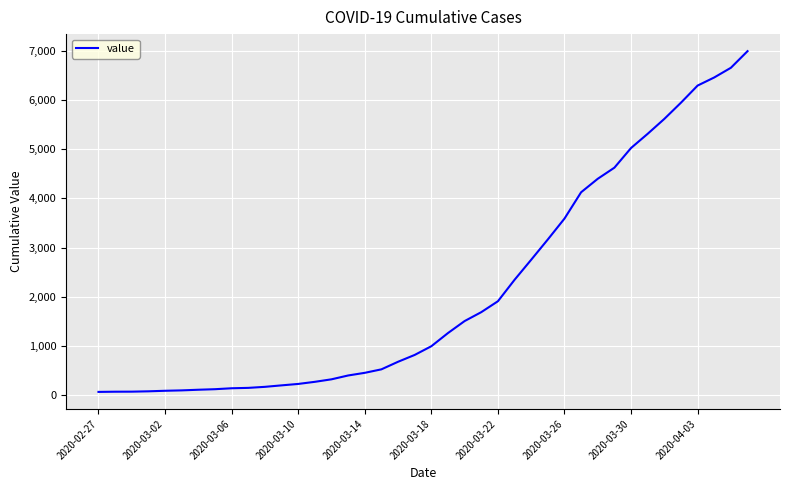

What is the maximum value shown in the chart?

6995